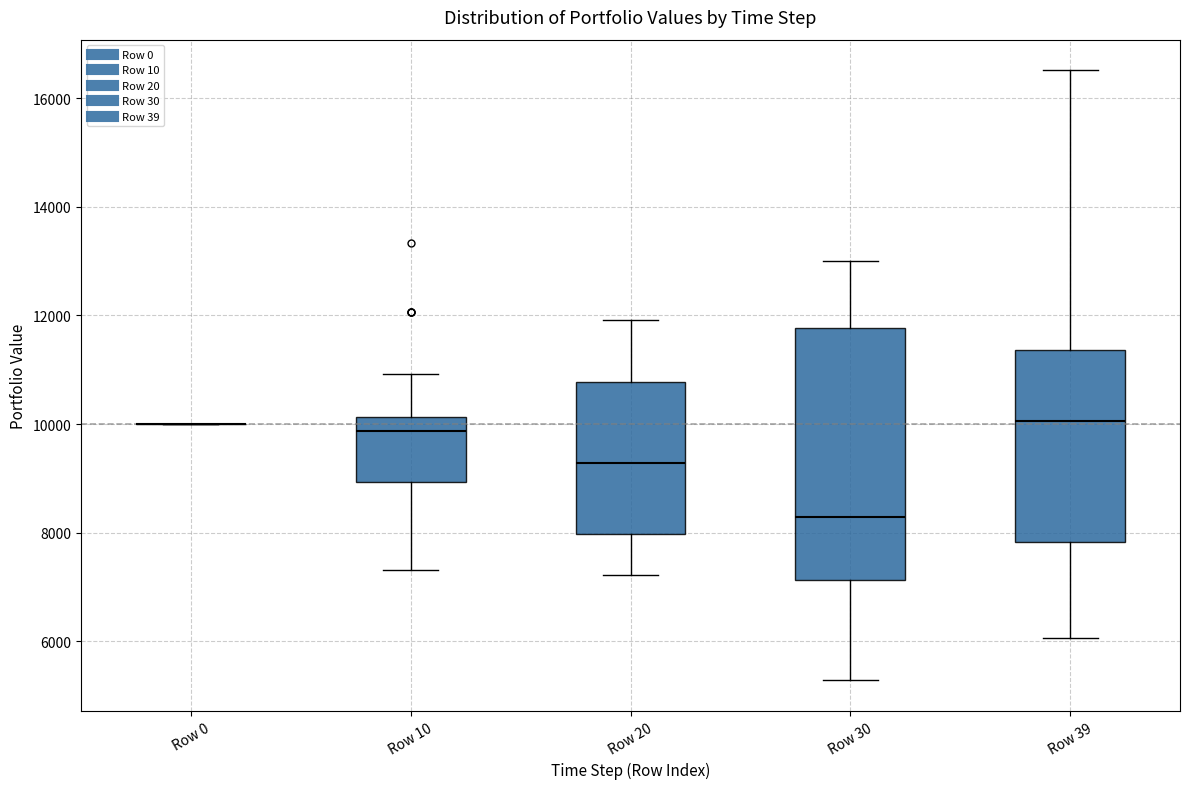

Comparing the boxes themselves (not the whiskers), which one is the tallest?

Row 30